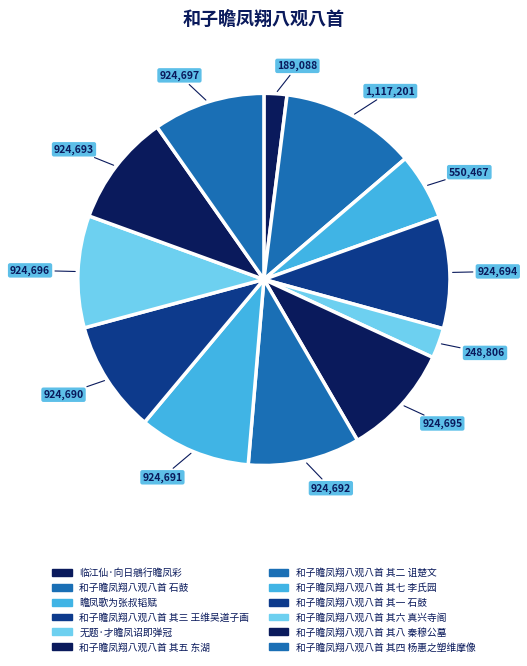

How many segments does this pie chart have?

12